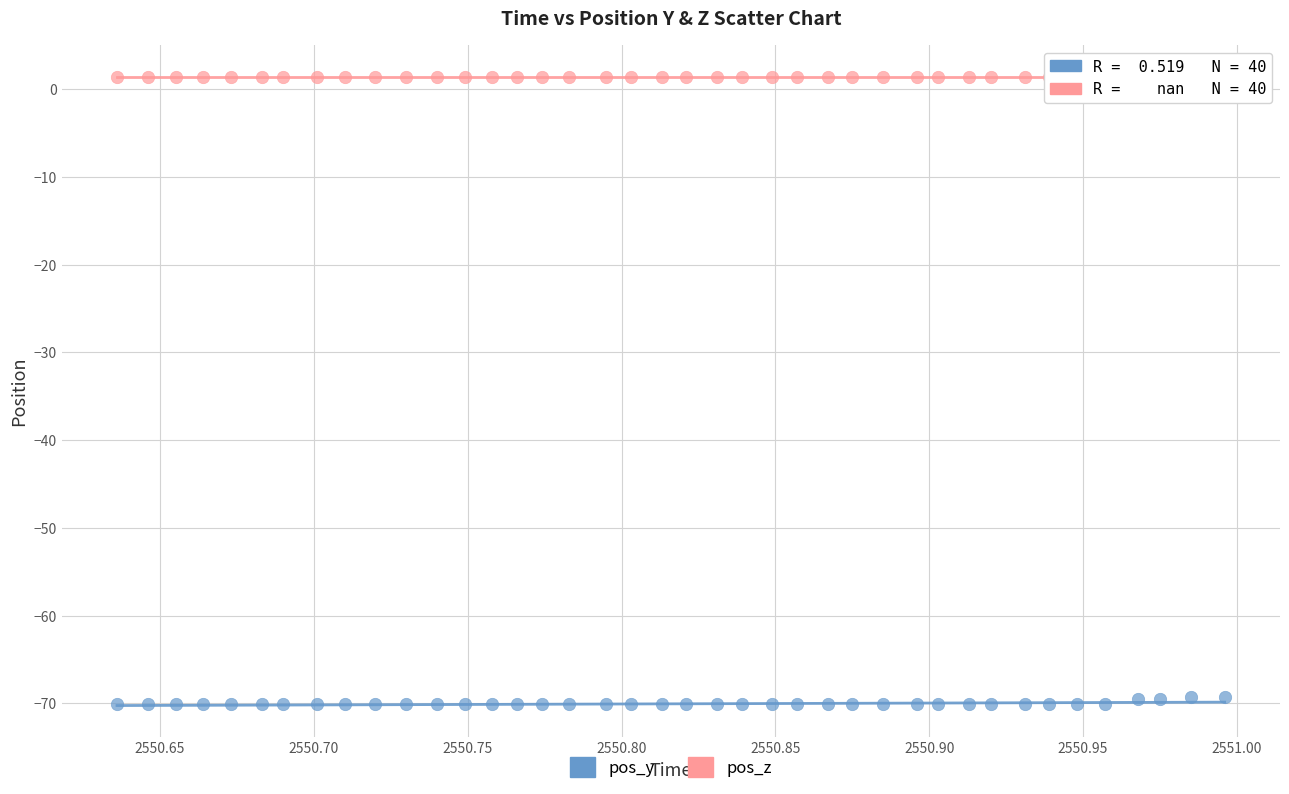

Which series reaches the maximum Y coordinate?

pos_z